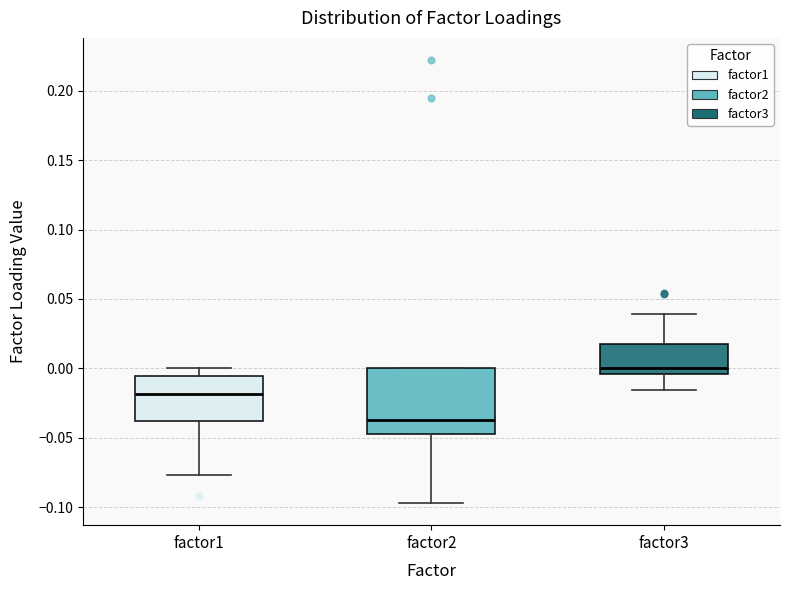

Where does the upper whisker of the box for factor3 end on the y-axis? The values are not printed on the chart, so give them approximately, as read against the axis.

0.040